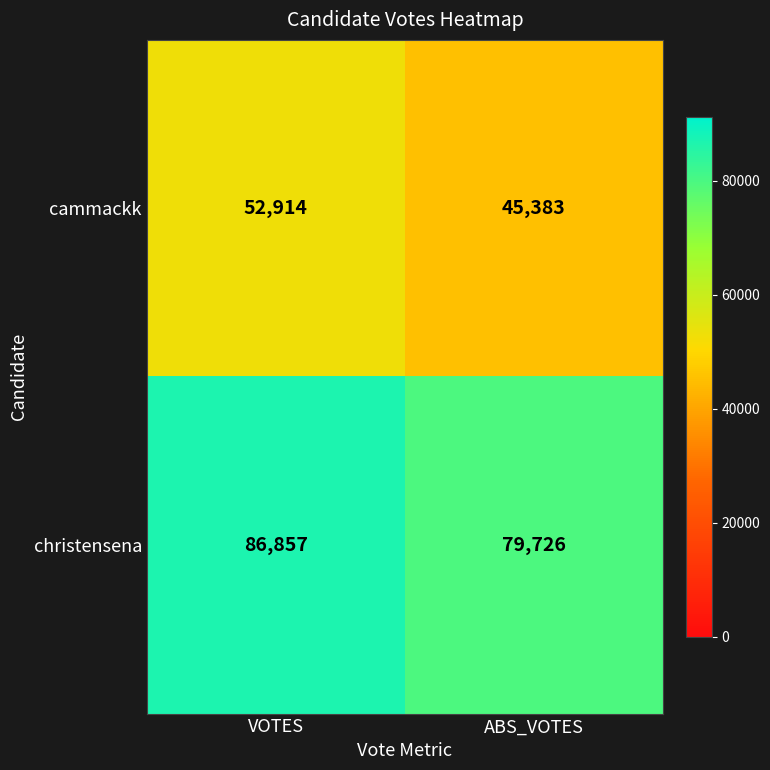

What is the sum of the christensena values at VOTES and ABS_VOTES?

166583